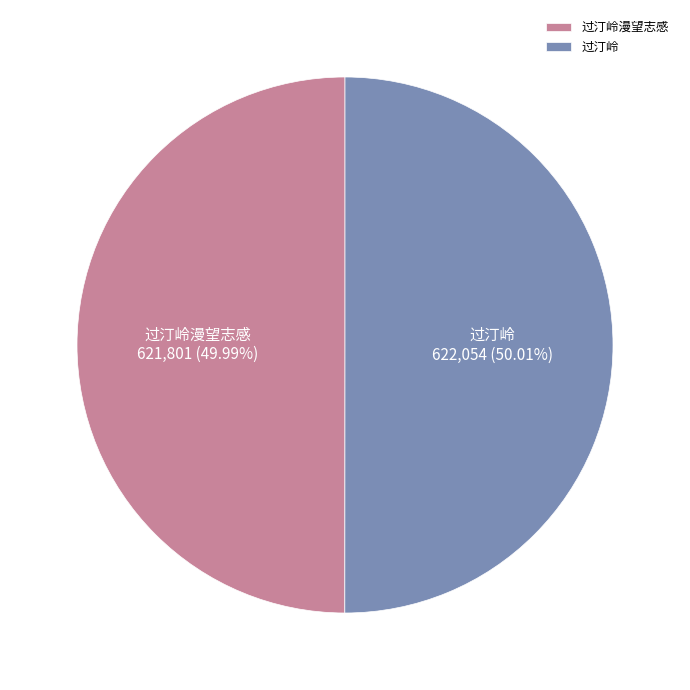

To the nearest percent, what percentage of the pie is 过汀岭漫望志感?

50%